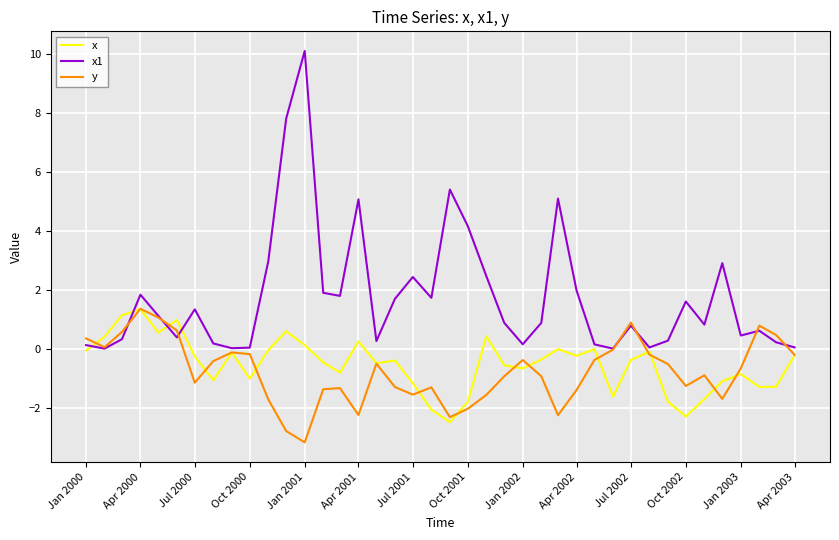

Which series has the widest spread of values?

x1